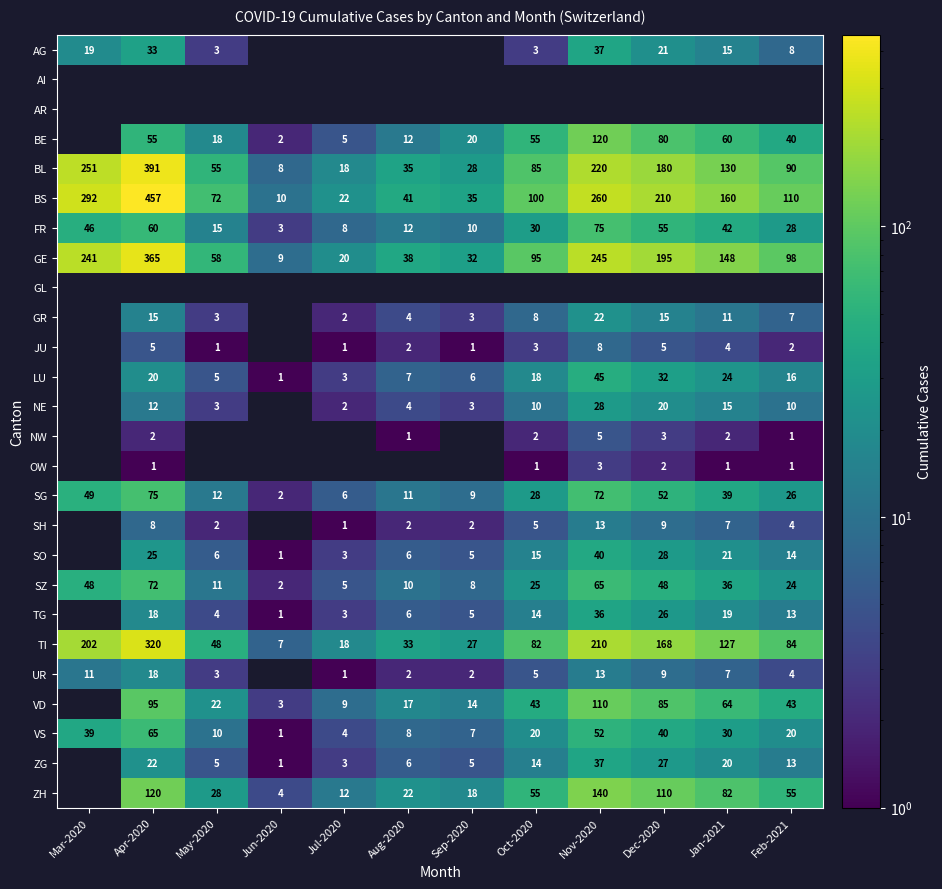

The NW series shows 1.5 at Dec-2020. True or false?

False